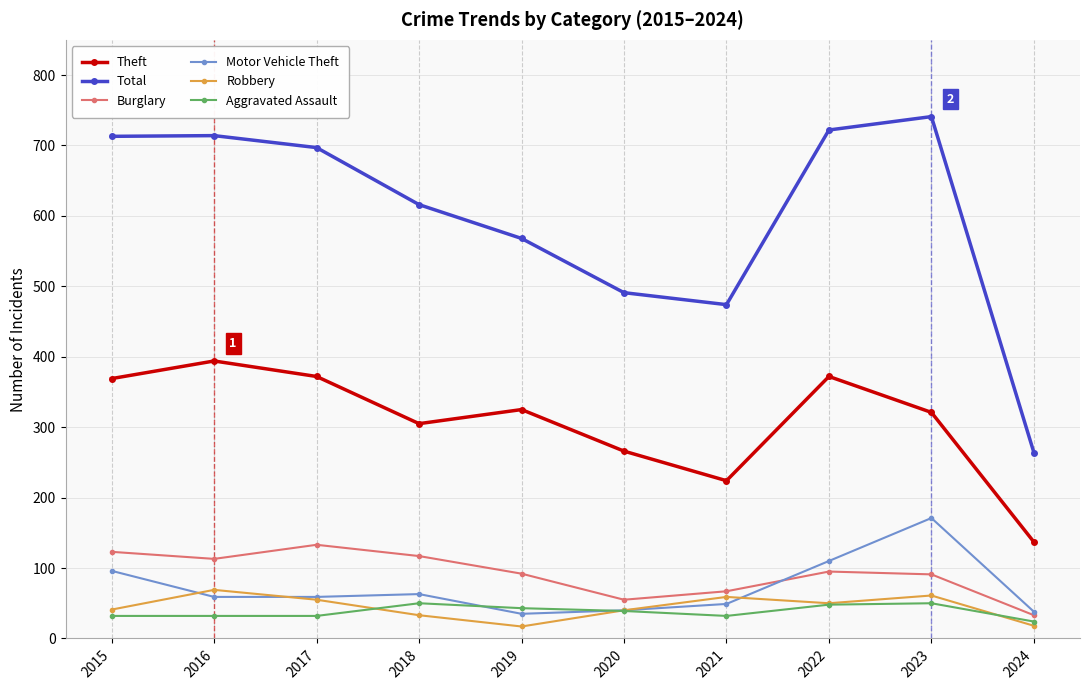

Is the value of Aggravated Assault at 2015 greater than the value of Burglary at 2020?

No